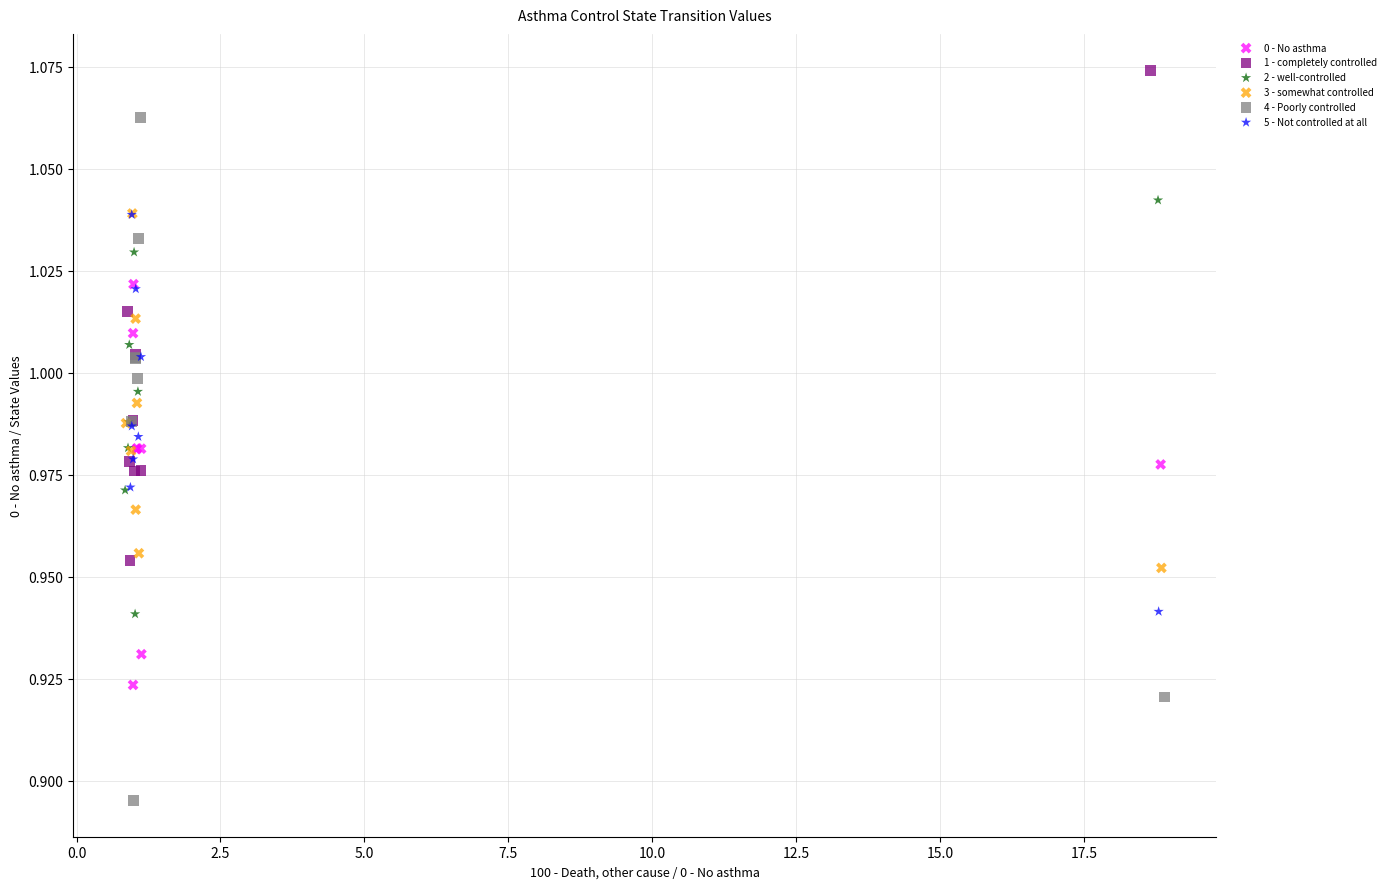

Which series contains the highest Y value?

1 - completely controlled